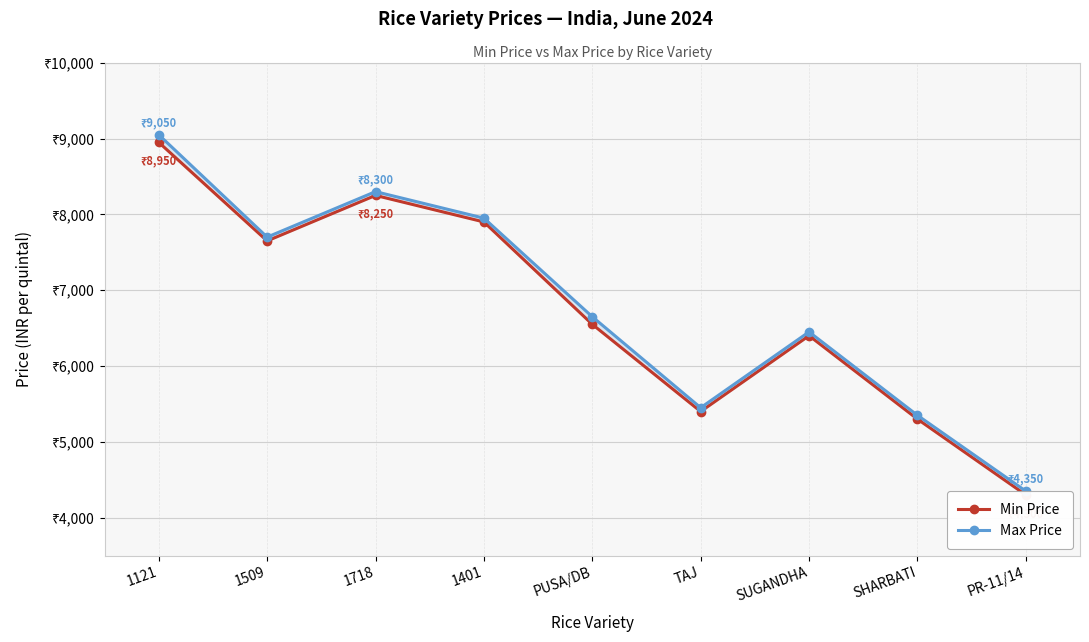

Which has a higher value, PUSA/DB or 1509?

1509